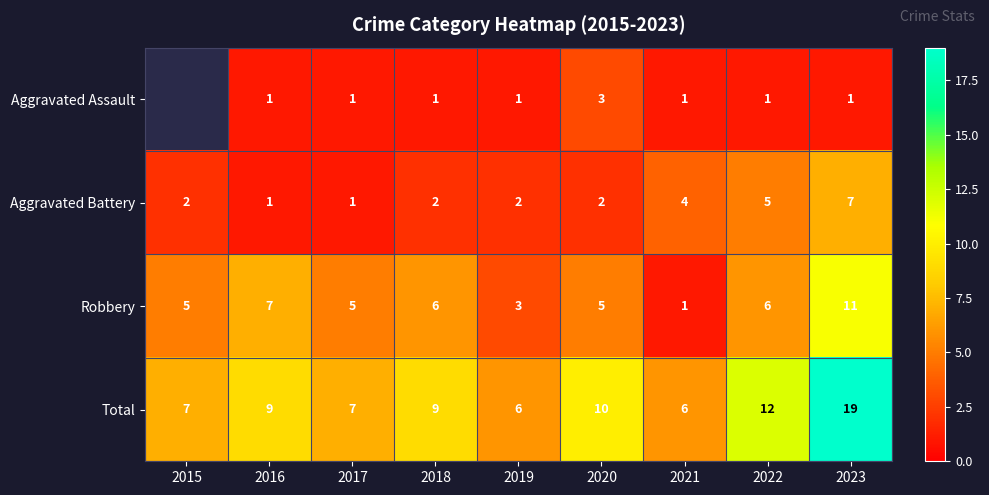

True or false: Robbery has a value of 10.5 at 2022.

False